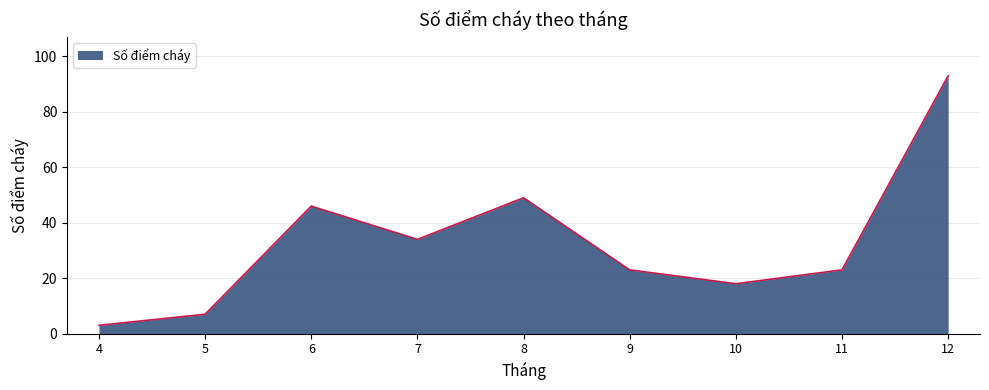

Which label corresponds to the smallest value in the chart?

4